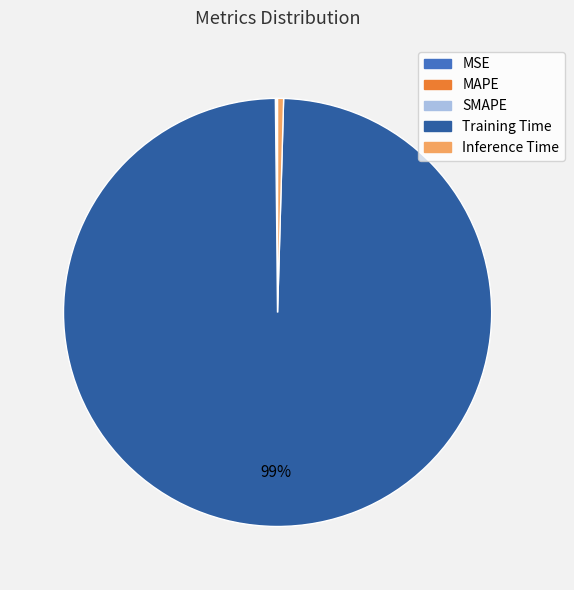

To the nearest percent, what is the average slice percentage?

20%